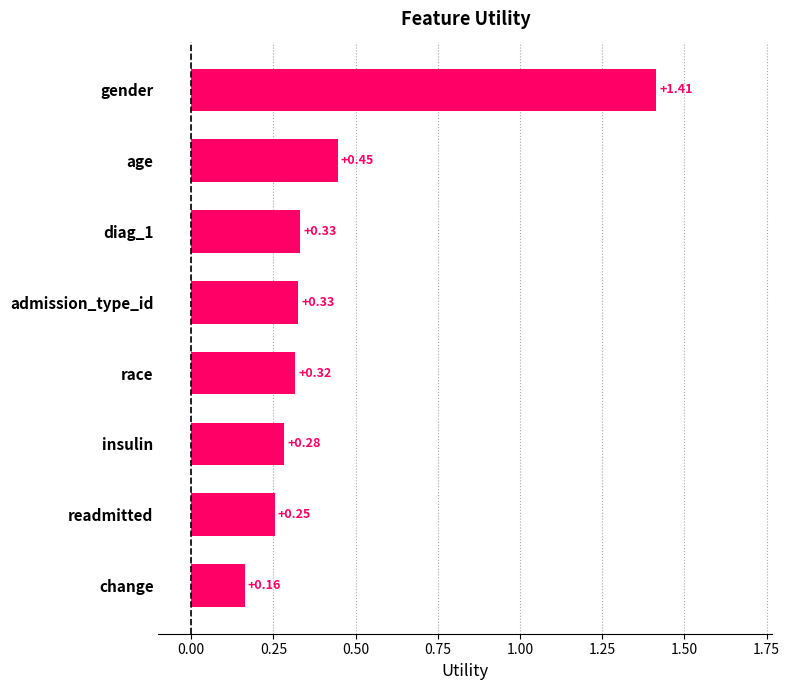

What is the change in value from readmitted to gender?

+1.2